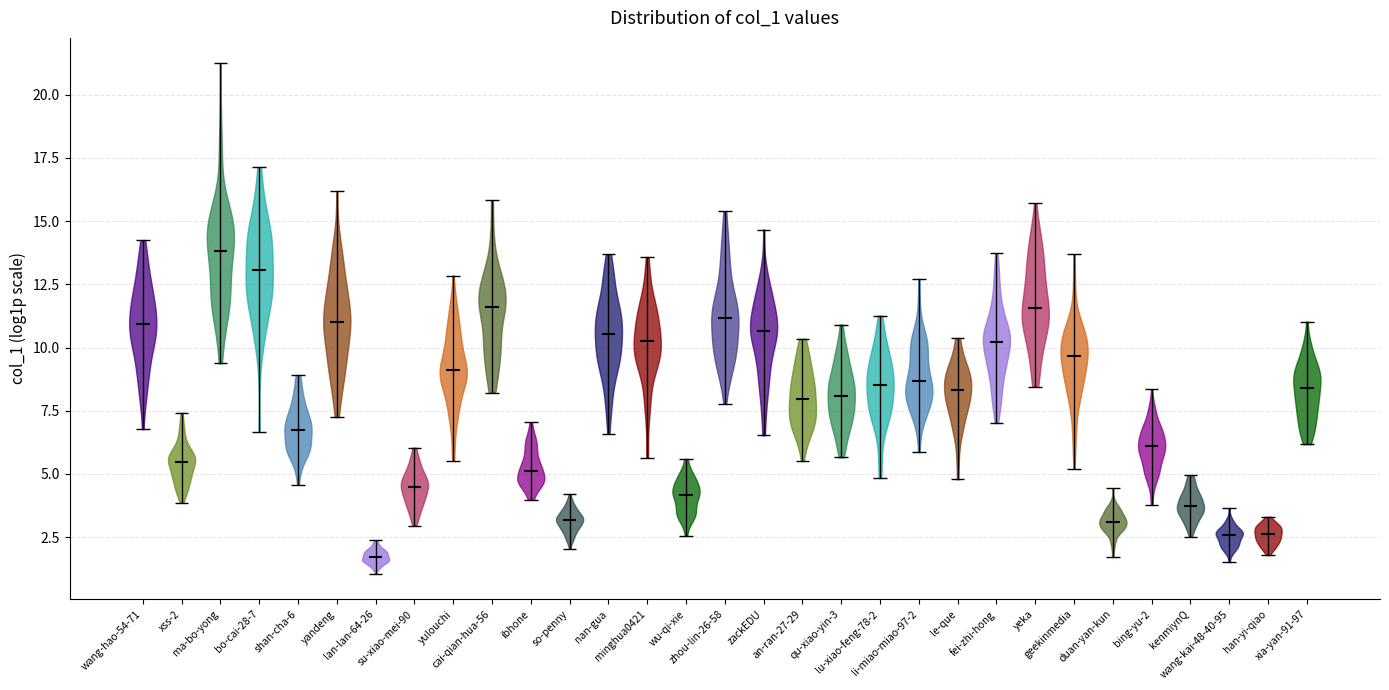

Reading left to right, read every violin against the y-axis: where its median line is, and the lowest and highest points it reaches. The values are not printed on the chart, so give them approximately, as read against the axis.

wang-hao-54-71: median line 11.0, lowest point 7.0, highest point 14.0
xss-2: median line 5.5, lowest point 4.0, highest point 7.5
ma-bo-yong: median line 14.0, lowest point 9.5, highest point 21.0
bo-cai-28-7: median line 13.0, lowest point 6.5, highest point 17.0
shan-cha-6: median line 6.5, lowest point 4.5, highest point 9.0
yandeng: median line 11.0, lowest point 7.0, highest point 16.0
lan-lan-64-26: median line 1.5, lowest point 1.0, highest point 2.5
su-xiao-mei-90: median line 4.5, lowest point 3.0, highest point 6.0
yulouchi: median line 9.0, lowest point 5.5, highest point 13.0
cai-qian-hua-56: median line 11.5, lowest point 8.0, highest point 16.0
ibhone: median line 5.0, lowest point 4.0, highest point 7.0
so-penny: median line 3.0, lowest point 2.0, highest point 4.0
nan-gua: median line 10.5, lowest point 6.5, highest point 13.5
minghua0421: median line 10.0, lowest point 5.5, highest point 13.5
wu-qi-xie: median line 4.0, lowest point 2.5, highest point 5.5
zhou-lin-26-58: median line 11.0, lowest point 8.0, highest point 15.5
zackEDU: median line 10.5, lowest point 6.5, highest point 14.5
an-ran-27-29: median line 8.0, lowest point 5.5, highest point 10.5
qu-xiao-yin-3: median line 8.0, lowest point 5.5, highest point 11.0
lu-xiao-feng-78-2: median line 8.5, lowest point 5.0, highest point 11.5
li-miao-miao-97-2: median line 8.5, lowest point 6.0, highest point 12.5
le-que: median line 8.5, lowest point 5.0, highest point 10.5
fei-zhi-hong: median line 10.0, lowest point 7.0, highest point 13.5
yeka: median line 11.5, lowest point 8.5, highest point 15.5
geekinmedia: median line 9.5, lowest point 5.0, highest point 13.5
duan-yan-kun: median line 3.0, lowest point 1.5, highest point 4.5
bing-yu-2: median line 6.0, lowest point 4.0, highest point 8.5
kenmiynQ: median line 3.5, lowest point 2.5, highest point 5.0
wang-kai-48-40-95: median line 2.5, lowest point 1.5, highest point 3.5
han-yi-qiao: median line 2.5, lowest point 2.0, highest point 3.5
xia-yan-91-97: median line 8.5, lowest point 6.0, highest point 11.0